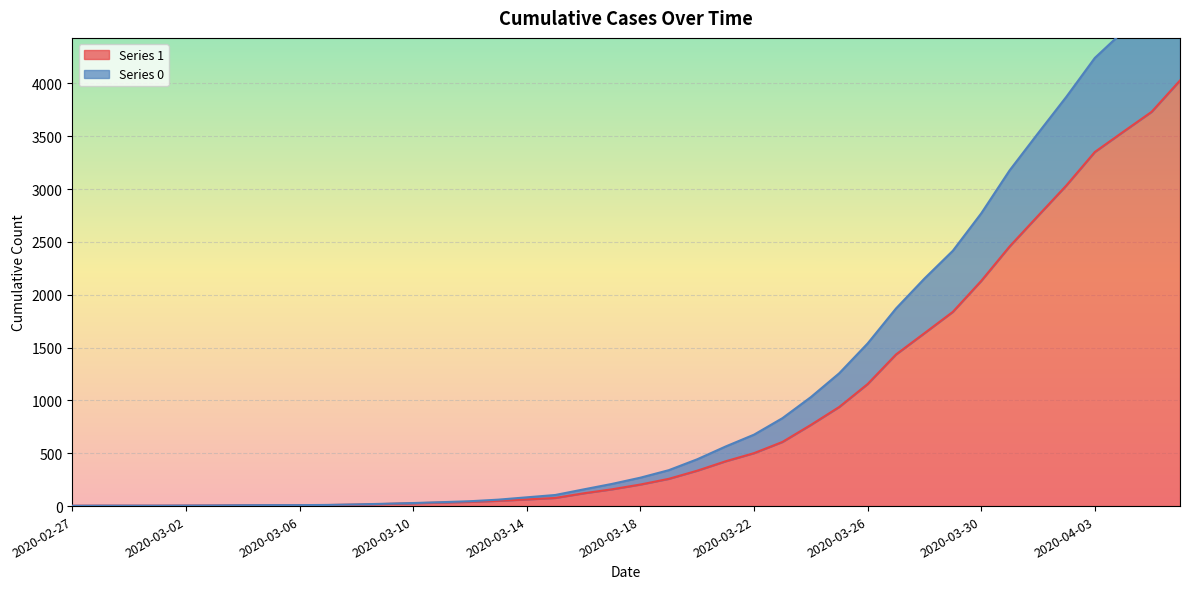

Which category has the highest value across all series?

2020-04-06